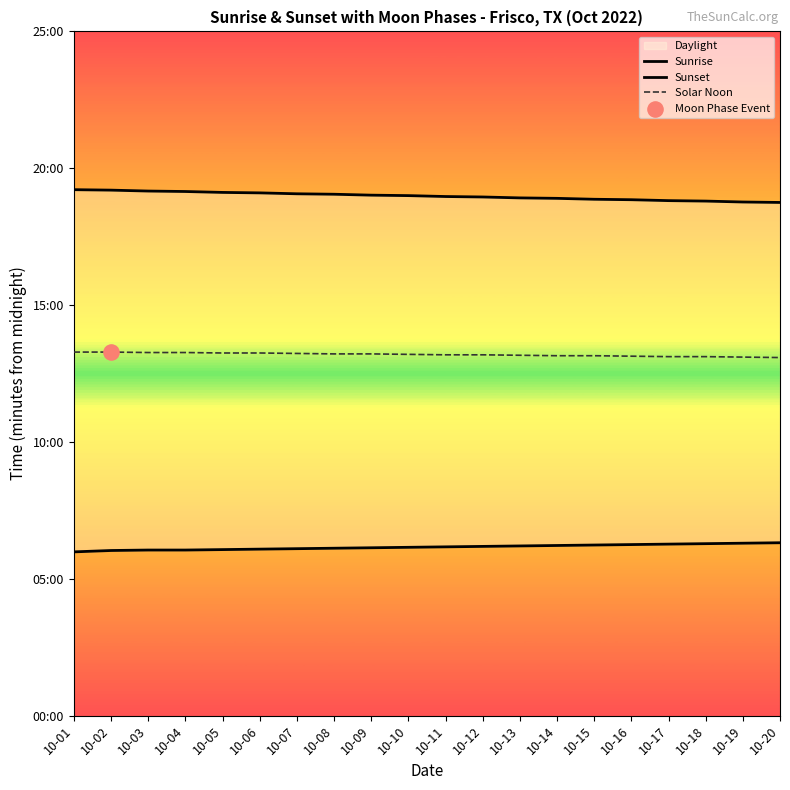

Which series contains the lowest Y value?

Sunrise